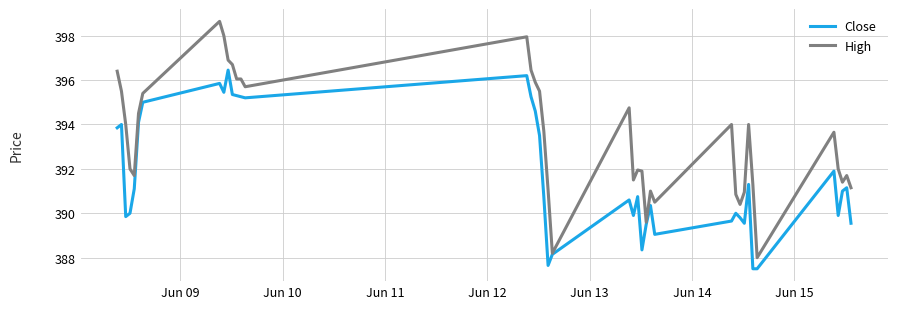

Which series has the largest total across all categories?

High